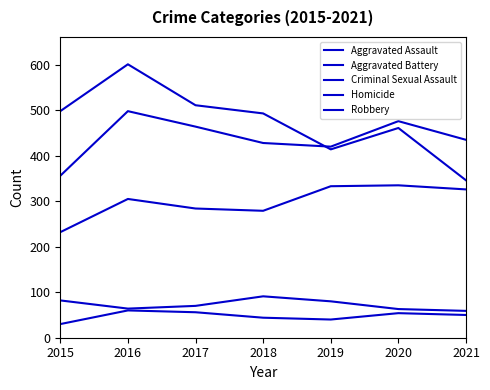

Which series has the largest total across all categories?

Robbery